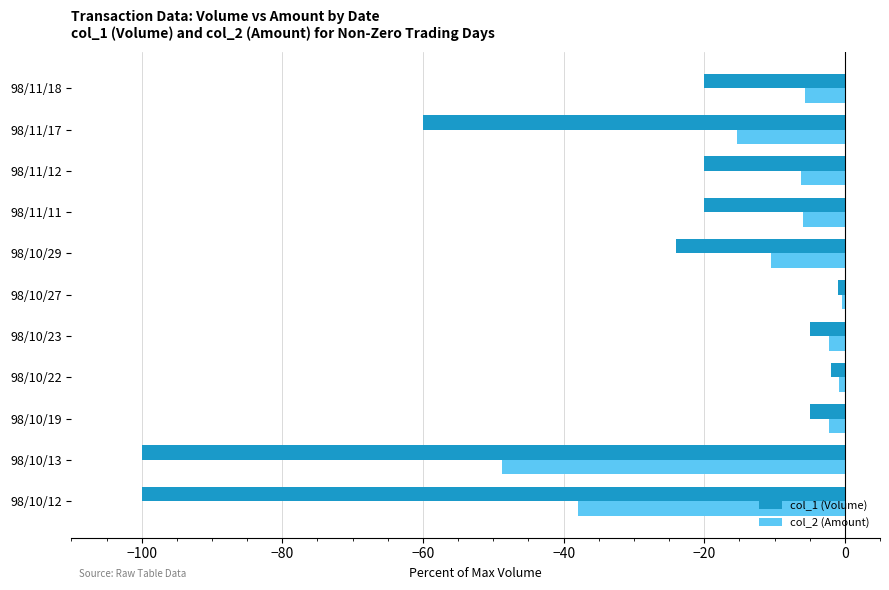

Which series has the largest range (max minus min)?

col_1 (Volume)